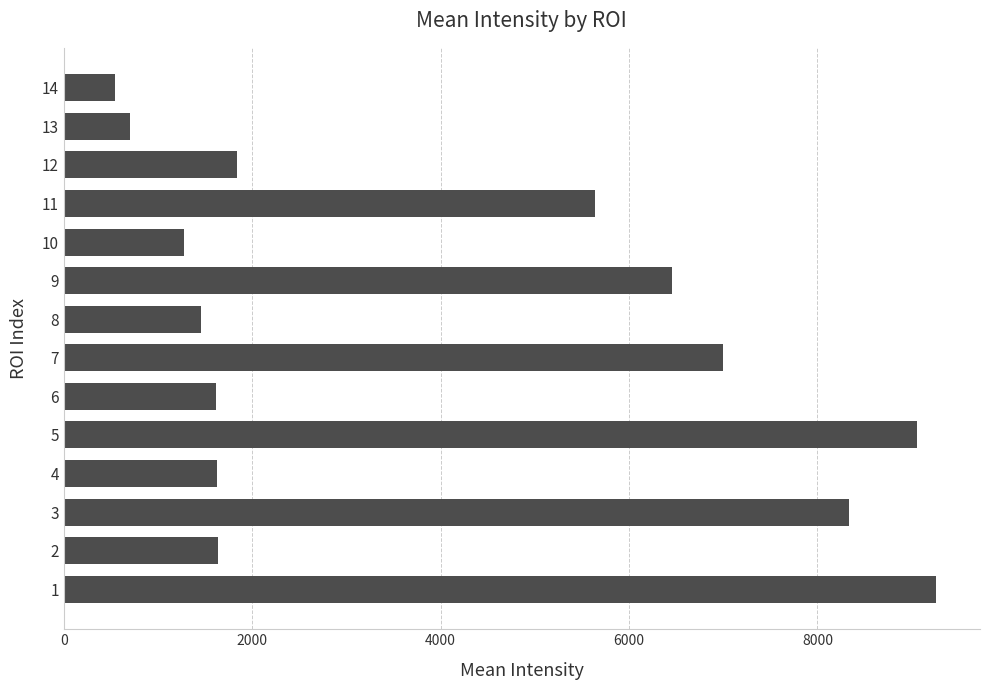

Does the chart contain any negative values?

No